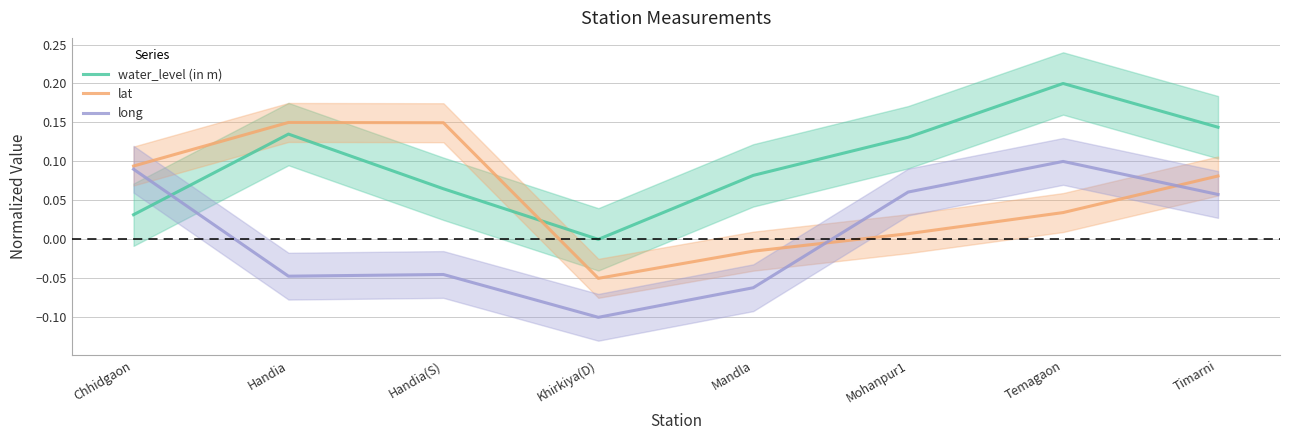

Is it true that long equals -0.1 at Mandla?

False